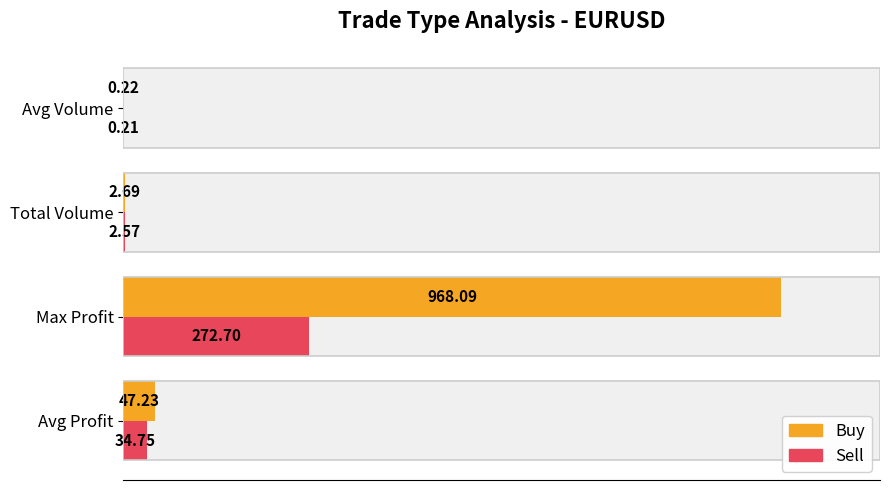

How many bars are there in each group?

2